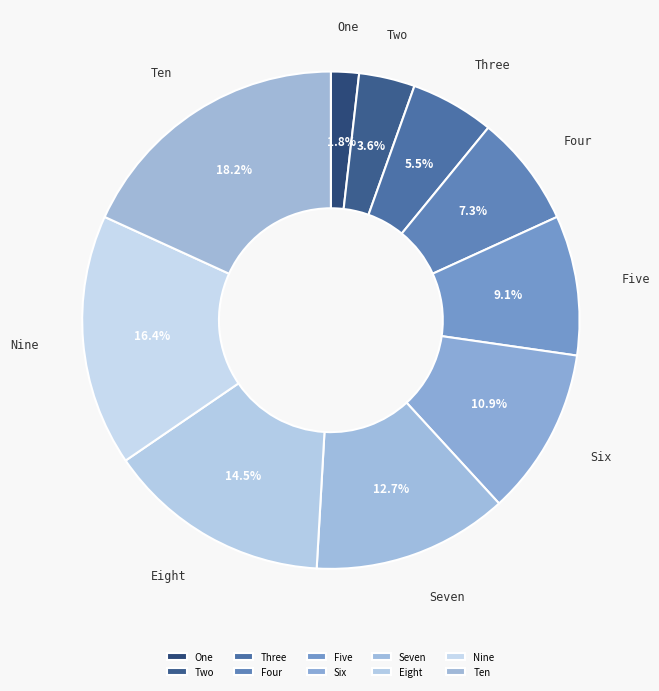

Which category has the smallest portion of the pie?

One